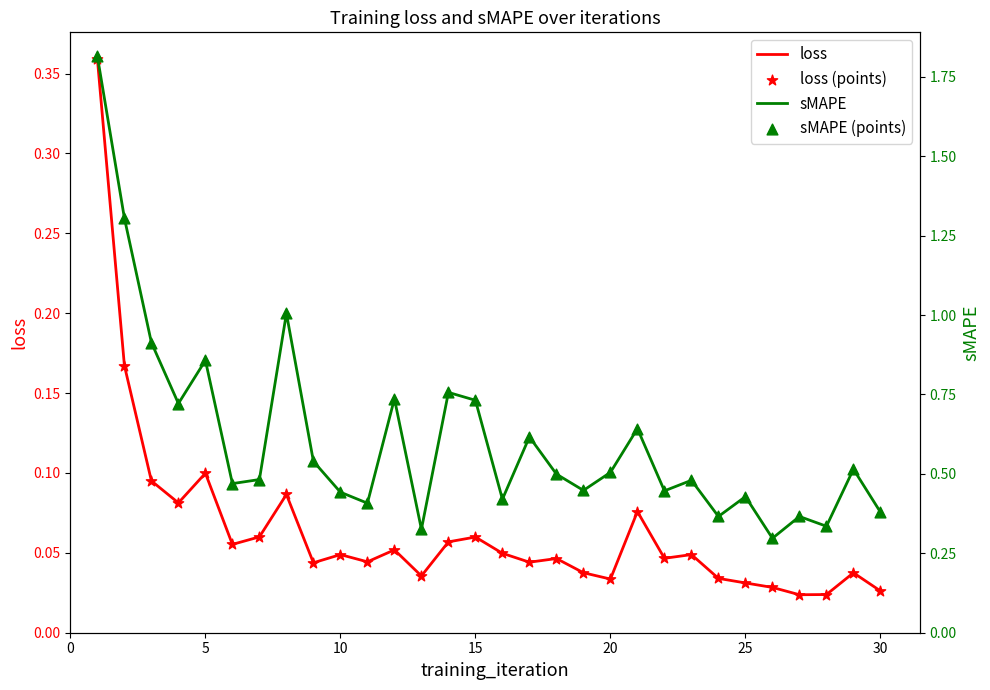

Which series contains the highest Y value?

sMAPE